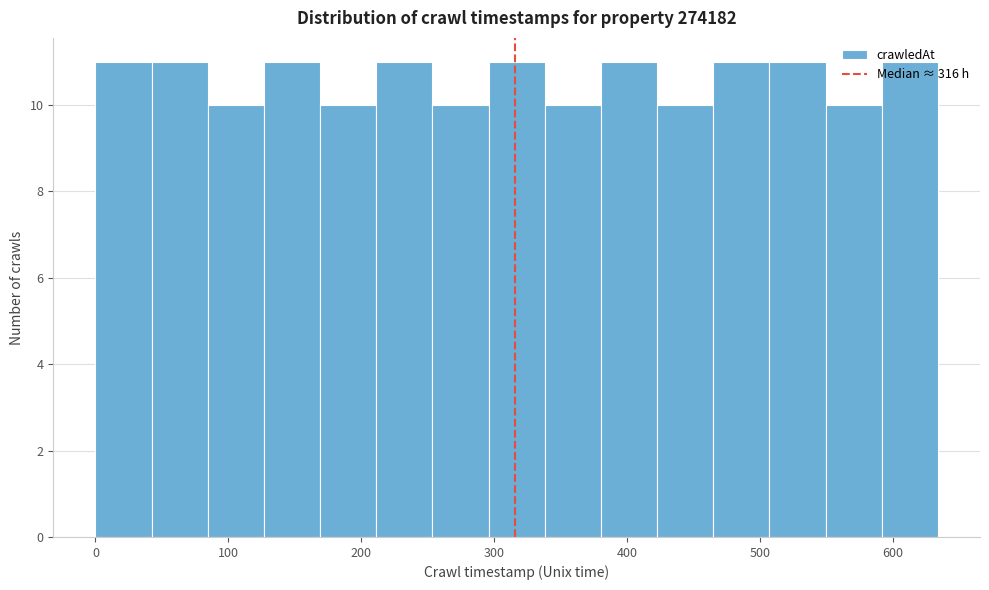

Reading left to right, list every bar in this chart as the range it spans on the x-axis followed by its height. Neither the bar edges nor the heights are printed on the chart, so give them approximately, as read against the axes.

0 to 40: 11
40 to 80: 11
80 to 130: 10
130 to 170: 11
170 to 210: 10
210 to 250: 11
250 to 300: 10
300 to 340: 11
340 to 380: 10
380 to 420: 11
420 to 460: 10
460 to 510: 11
510 to 550: 11
550 to 590: 10
590 to 630: 11